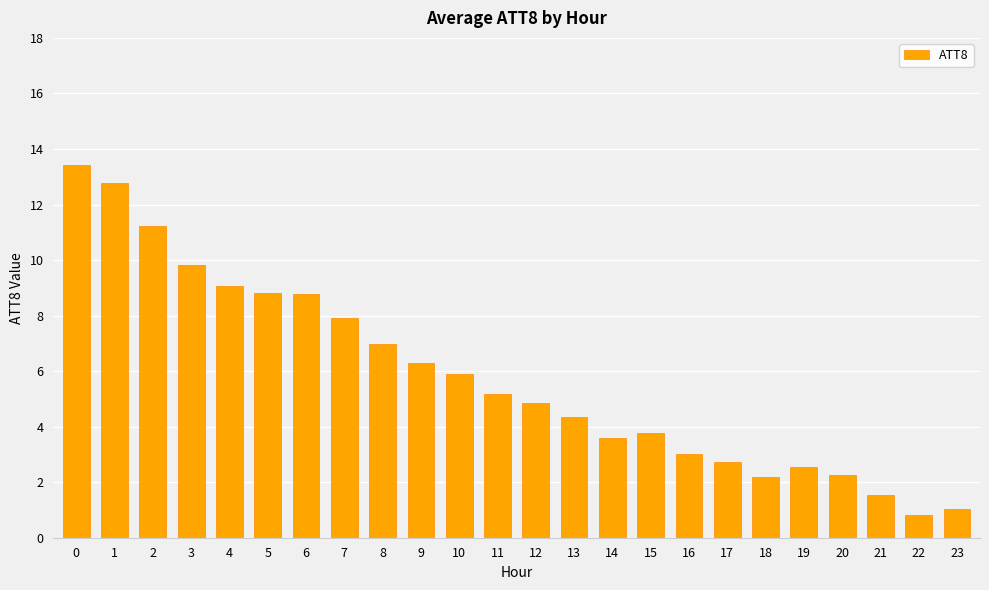

What is the sum of the values at 11 and 3?

15.0